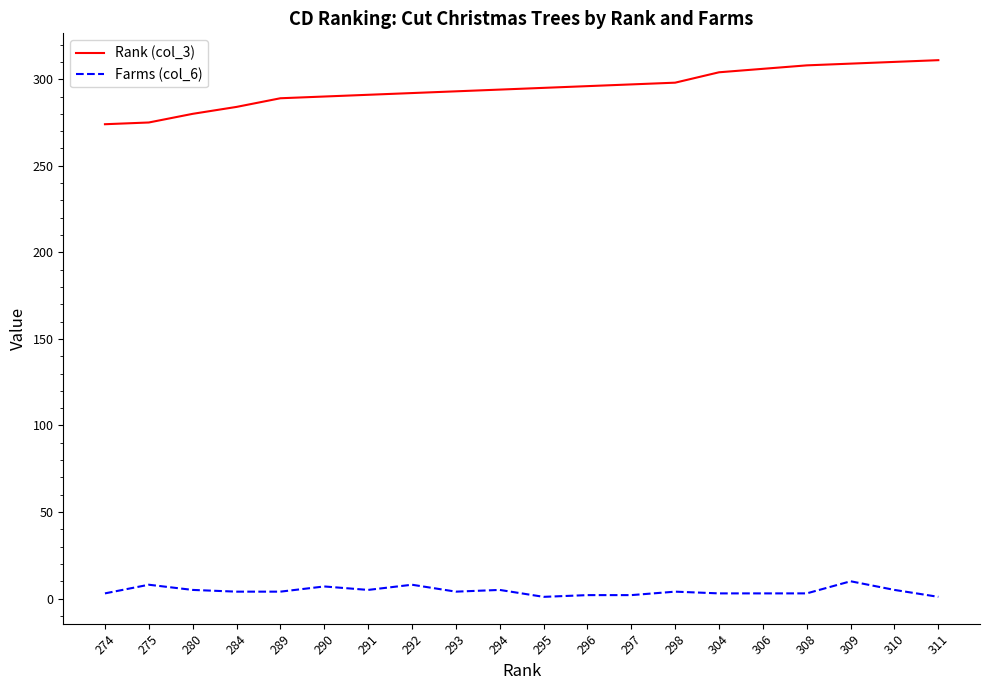

Is it true that Rank (col_3) equals 425 at 308?

False